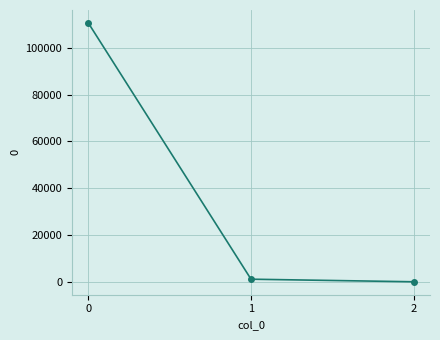

Reading left to right, list all the values displayed in this chart.

0=110575.6	1=1104.7	2=0.1